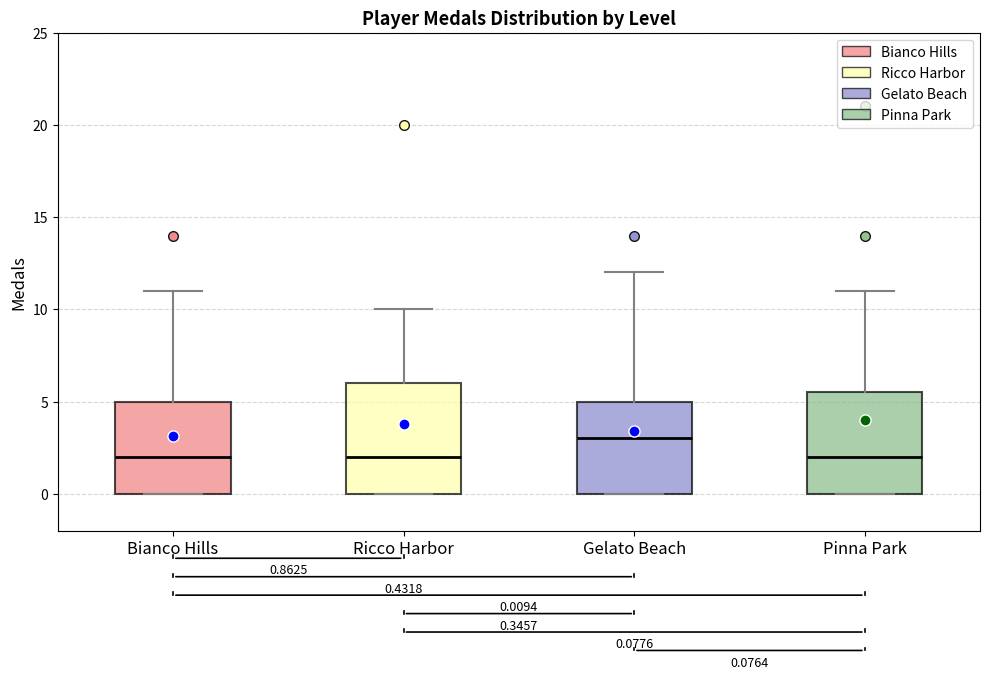

Which box has the highest median line?

Gelato Beach